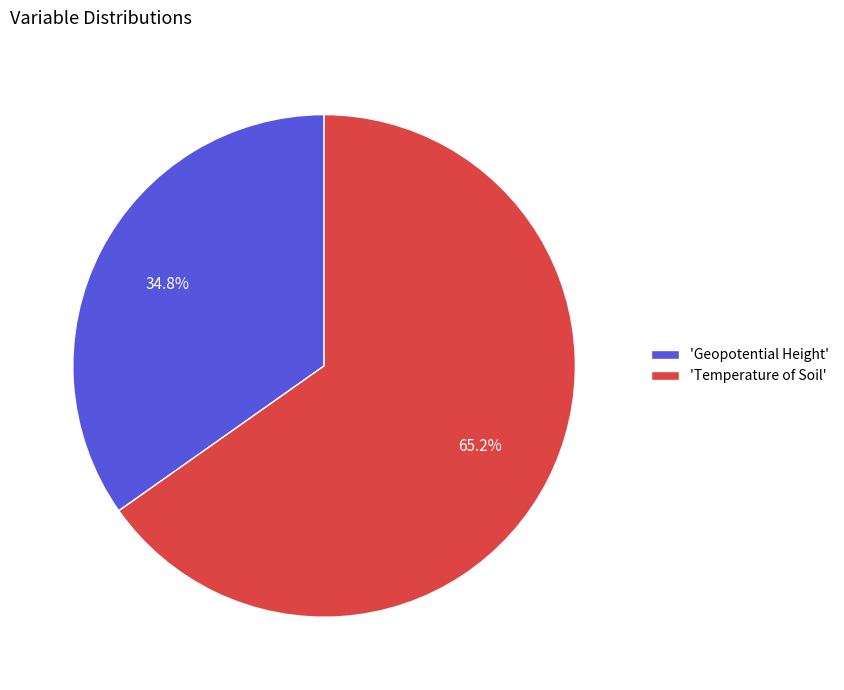

Approximately how many times larger is the value at 'Temperature of Soil' compared to 'Geopotential Height'?

1.9